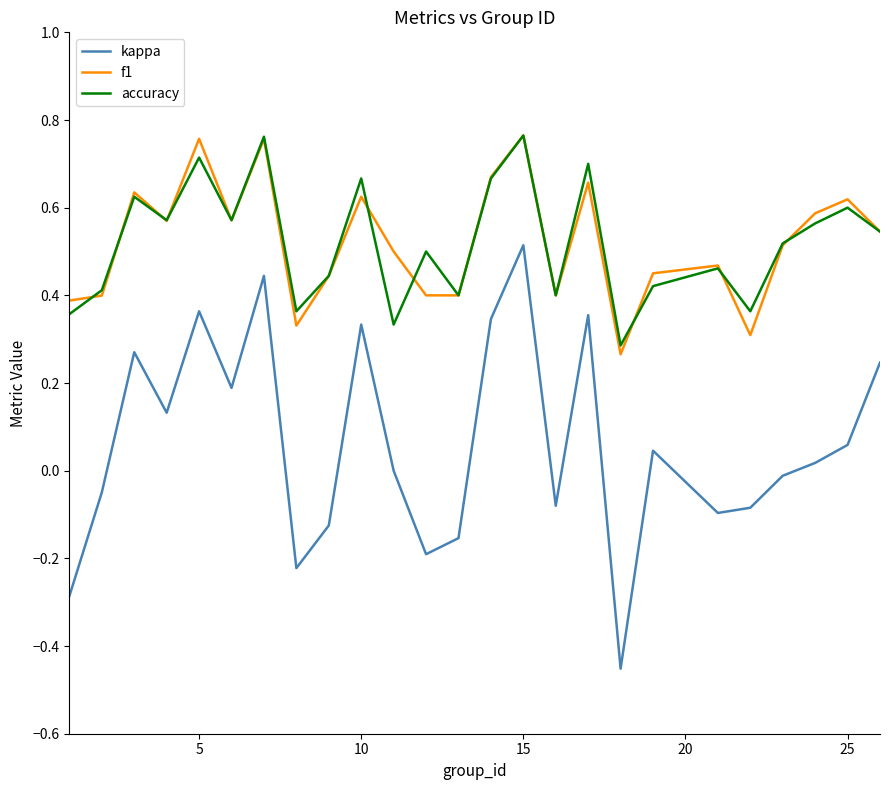

True or false: accuracy and kappa intersect in this chart.

False